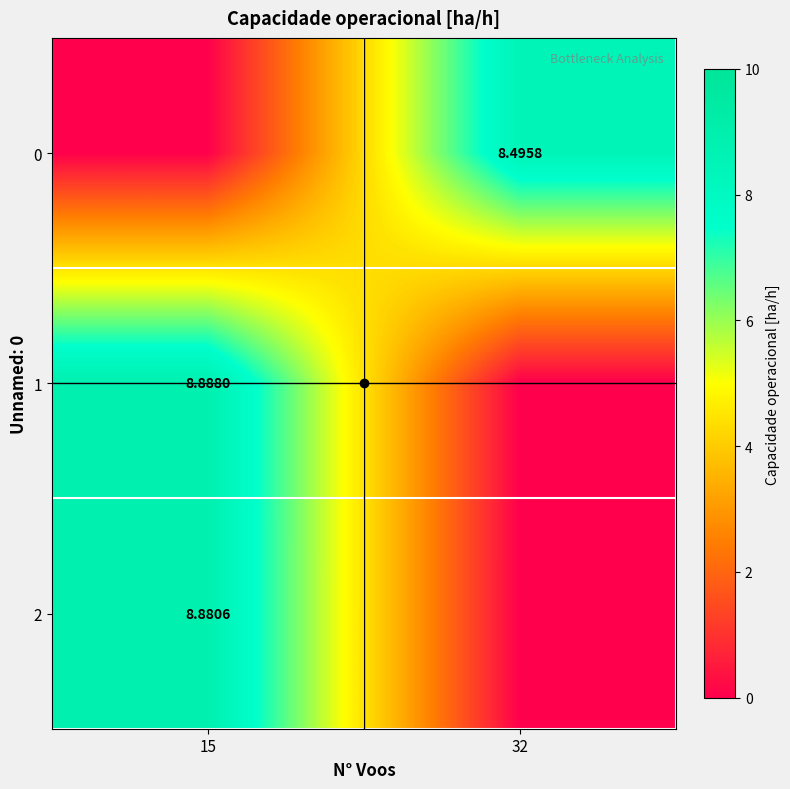

True or false: 1 has a value of 8.9 at 15.

True